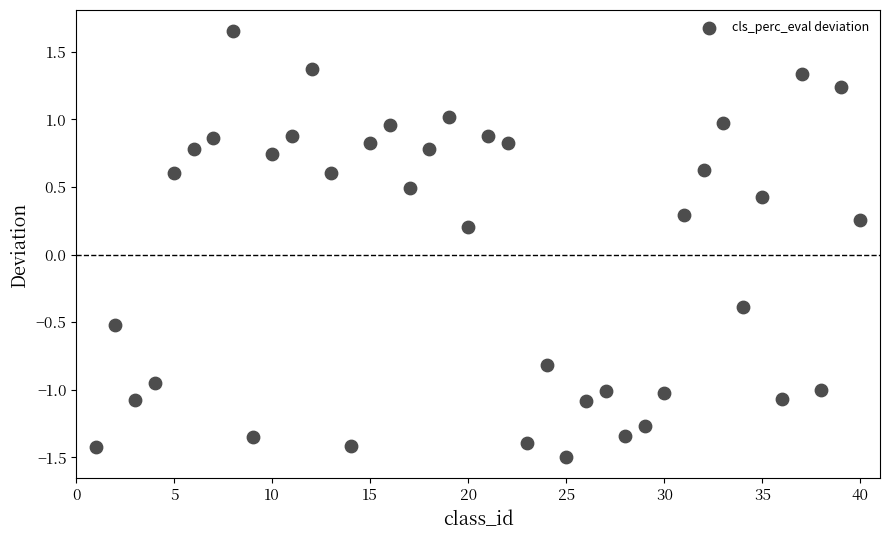

What is the range of X values (max minus min)?

39.0